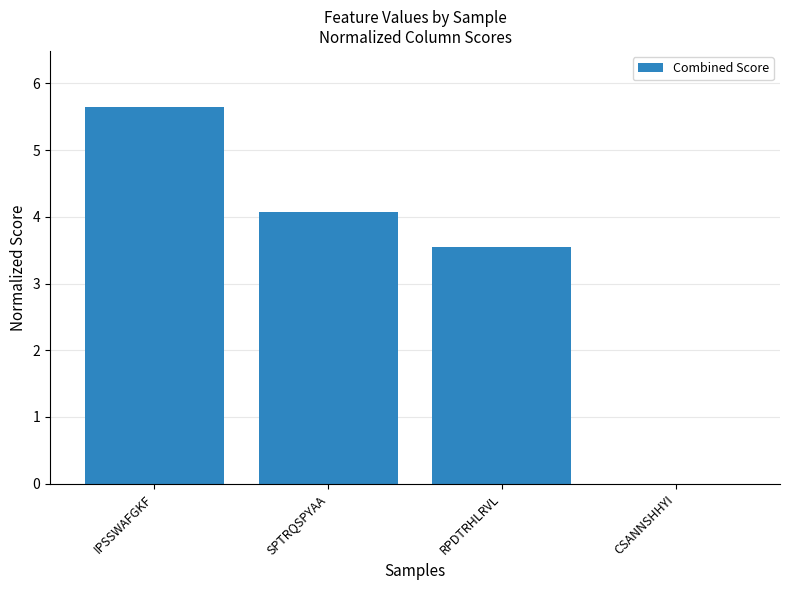

What is the ratio of the value at IPSSWAFGKF to the value at RPDTRHLRVL?

1.6